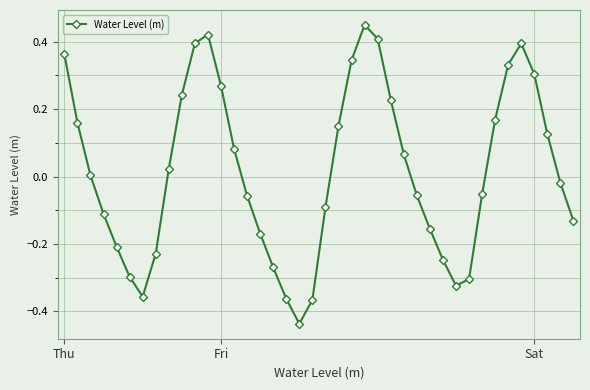

What is the difference between the second highest and minimum values?

0.9